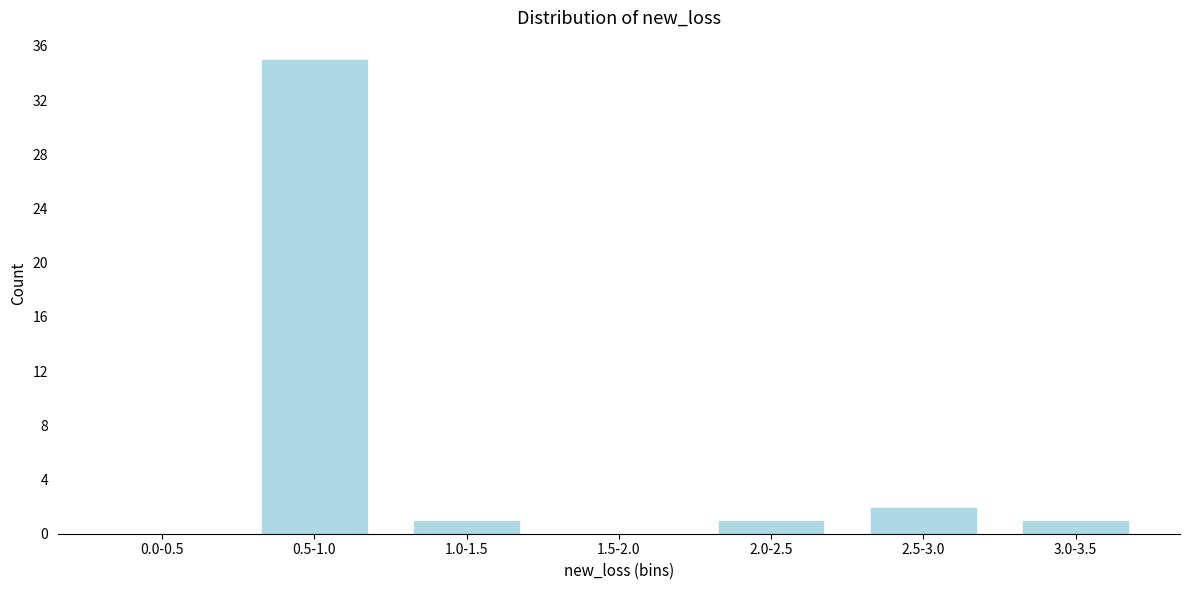

Reading left to right, list all the values displayed in this chart.

0.0-0.5=0	0.5-1.0=35	1.0-1.5=1	1.5-2.0=0	2.0-2.5=1	2.5-3.0=2	3.0-3.5=1